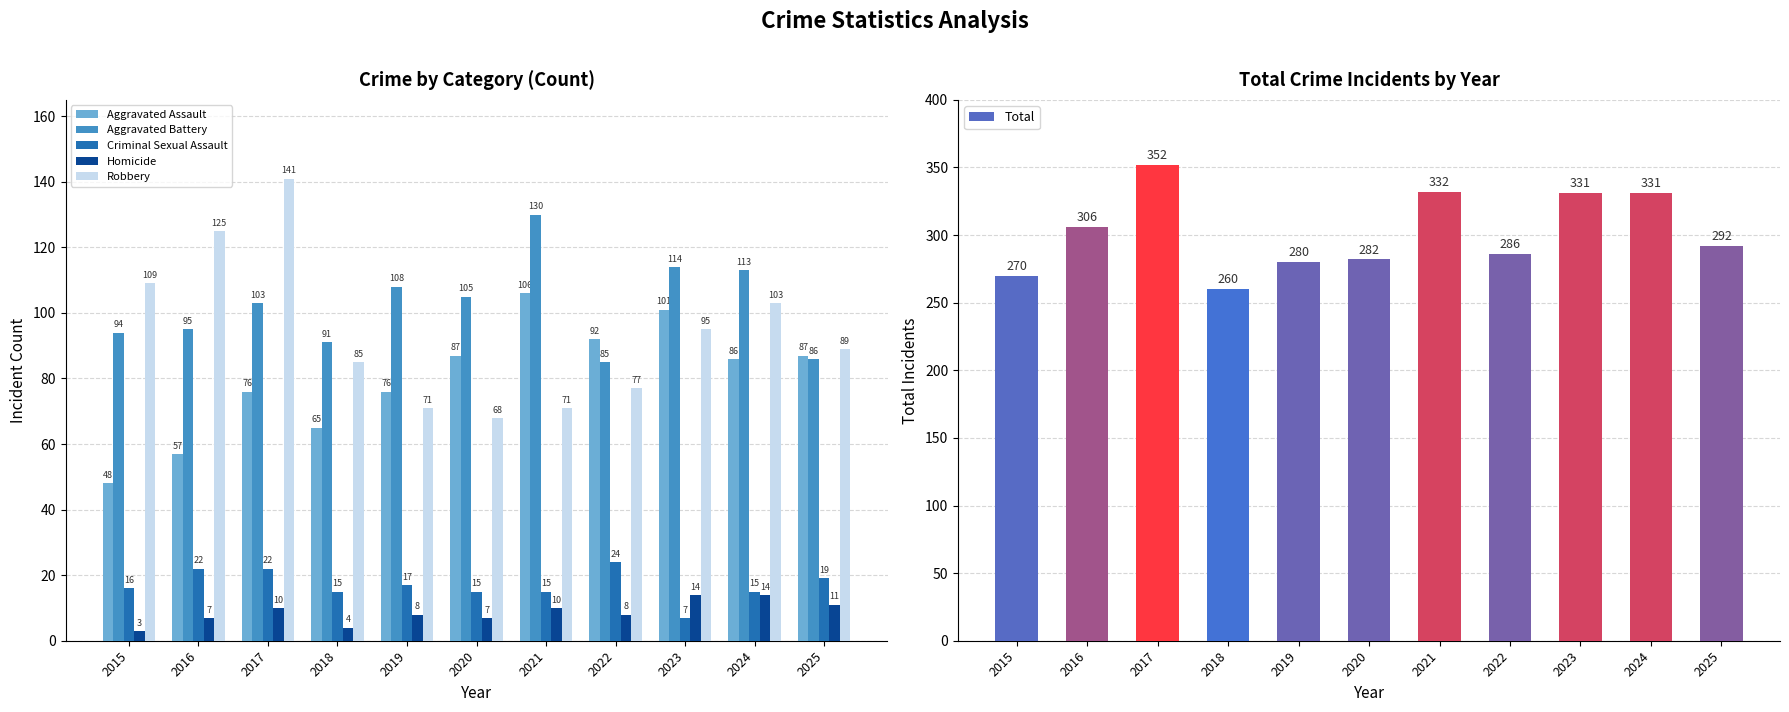

What is the difference between the second highest and minimum values in the Aggravated Battery series?

29